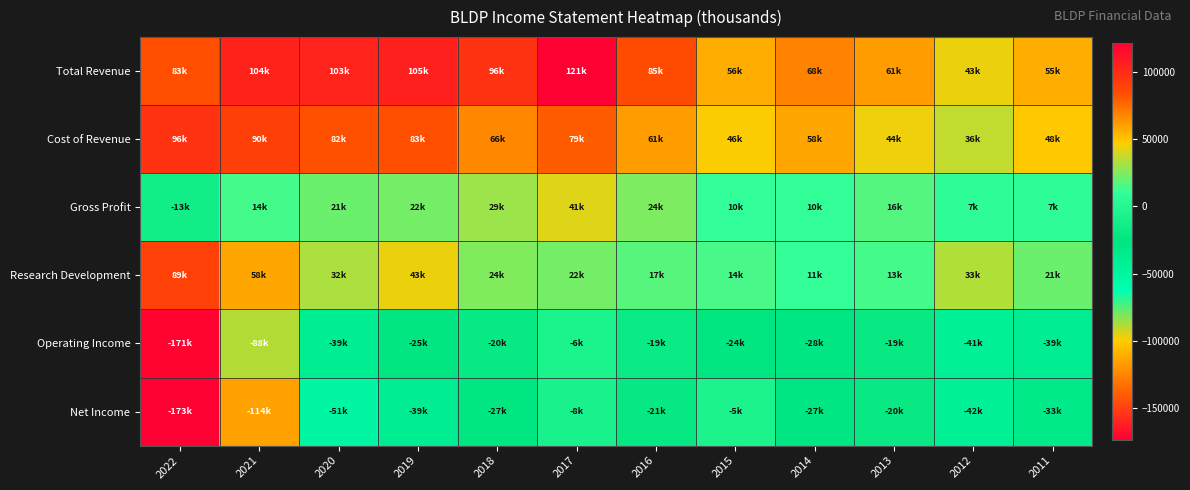

What is the spread (max minus min) of values at 2012?

86100